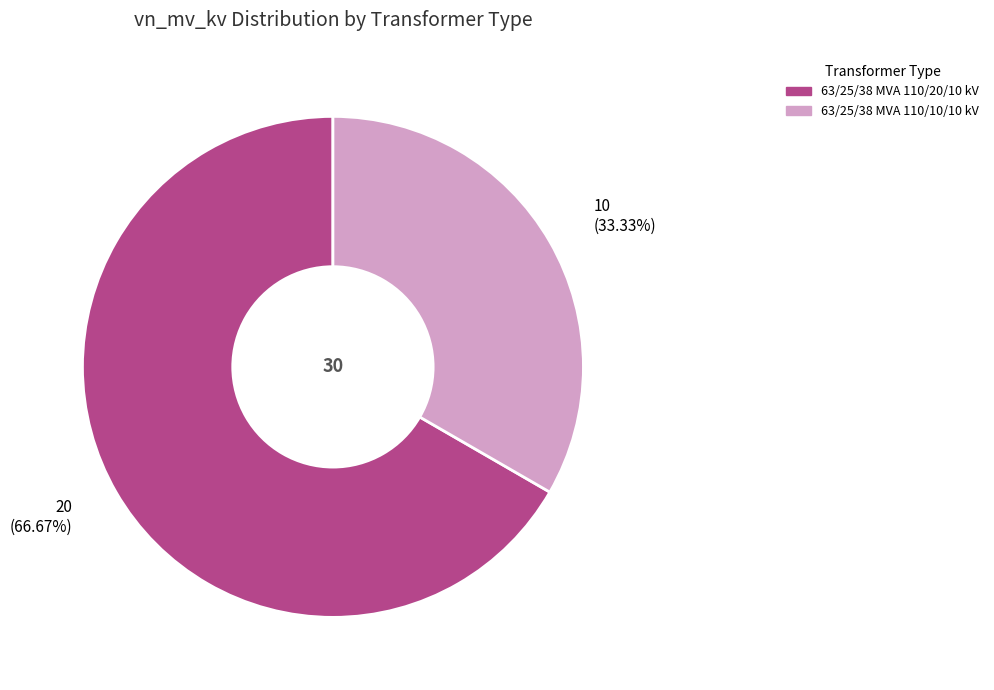

To the nearest percent, what percentage of the pie is 63/25/38 MVA 110/10/10 kV?

33%